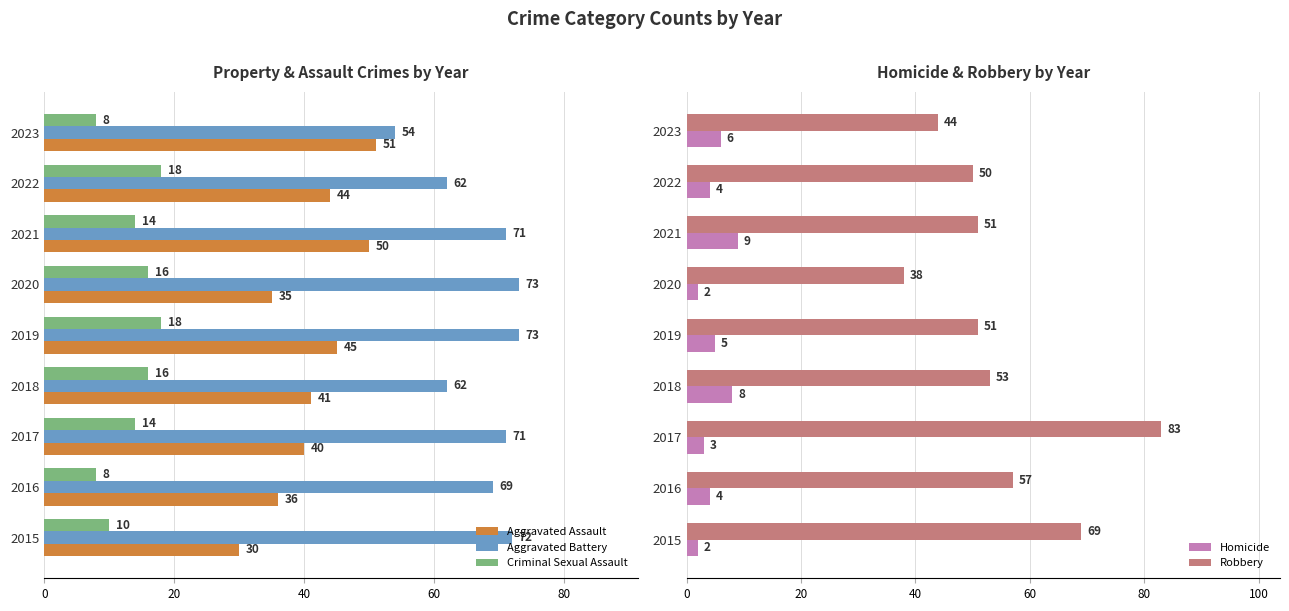

What is the approximate value of Aggravated Battery at 2019, to the nearest 5?

75